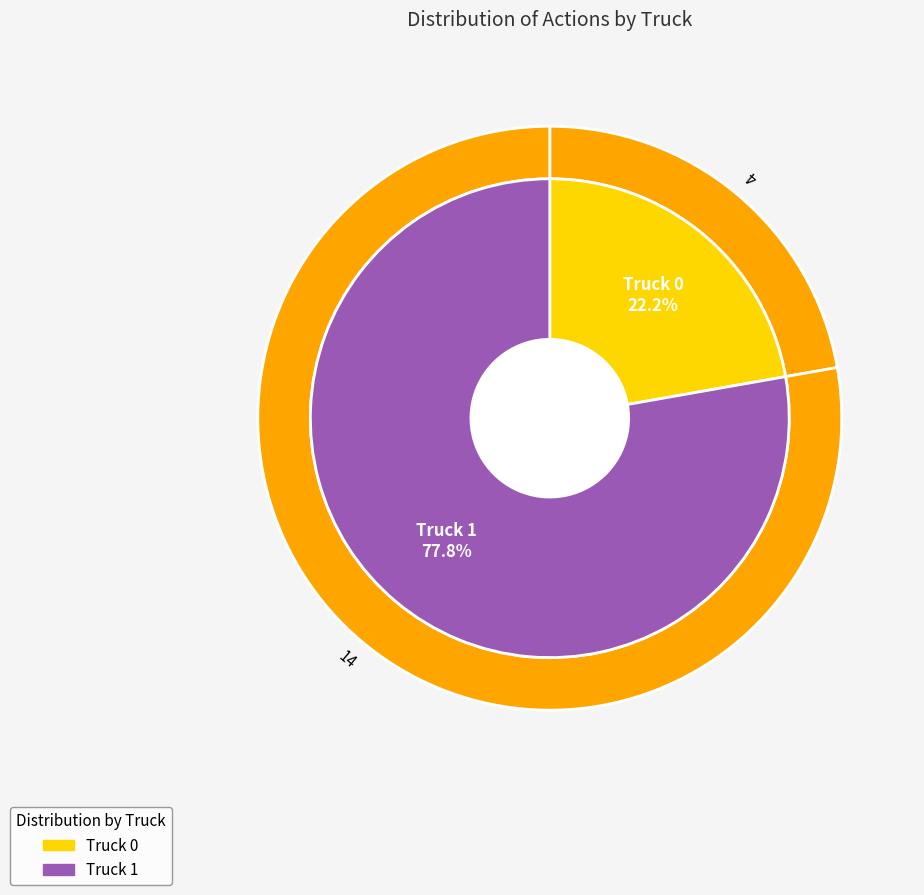

Which category accounts for the majority?

Truck 1